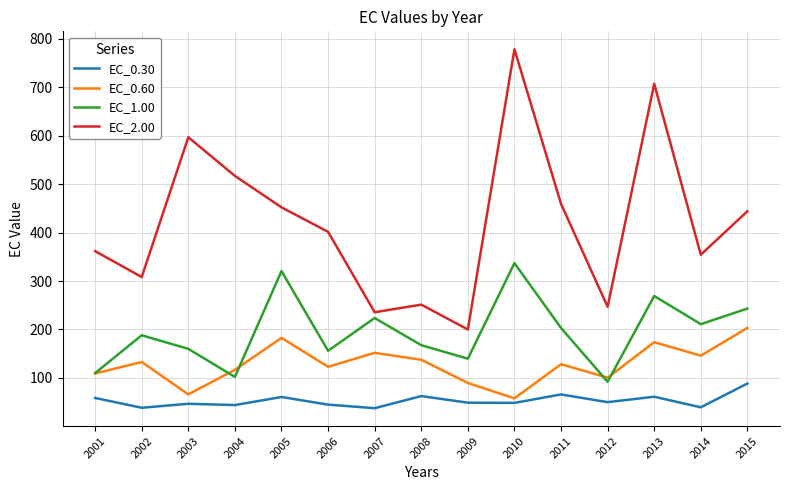

What is the difference between the second highest and second lowest values in the EC_0.60 series?

116.6